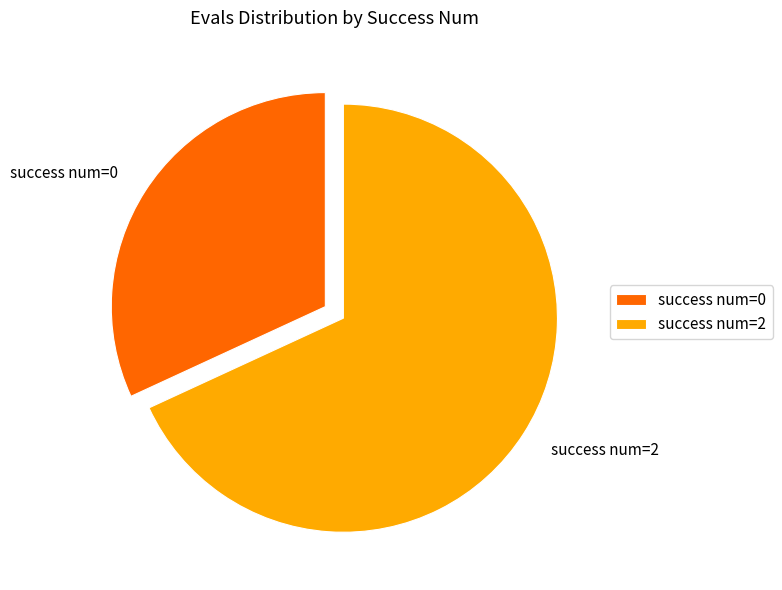

Combined, do success num=2 and success num=0 account for over 50%?

Yes